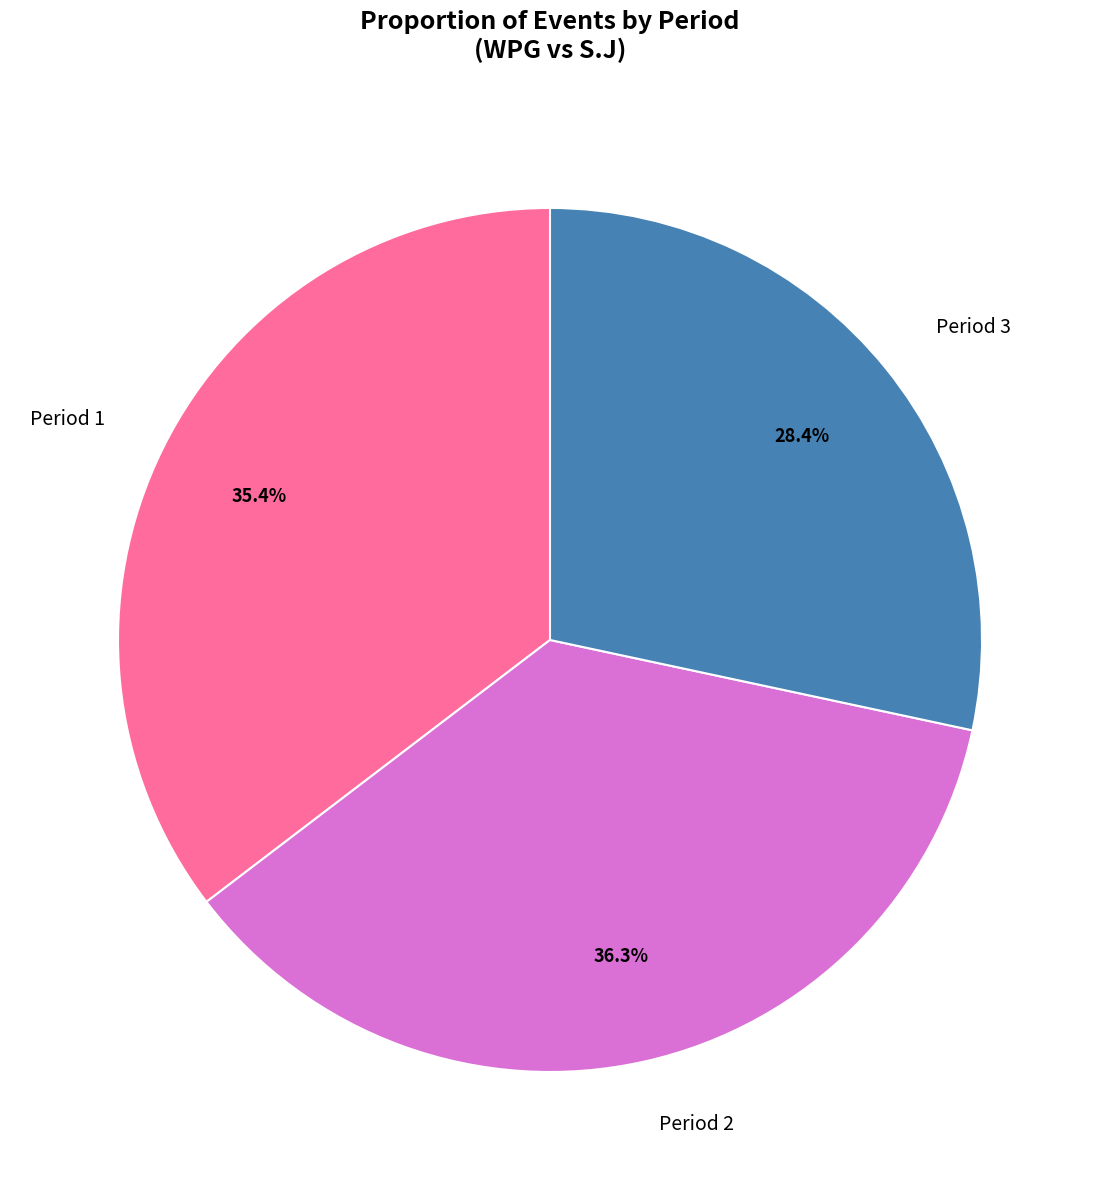

What is the ratio of the value at Period 1 to the value at Period 2?

1.0